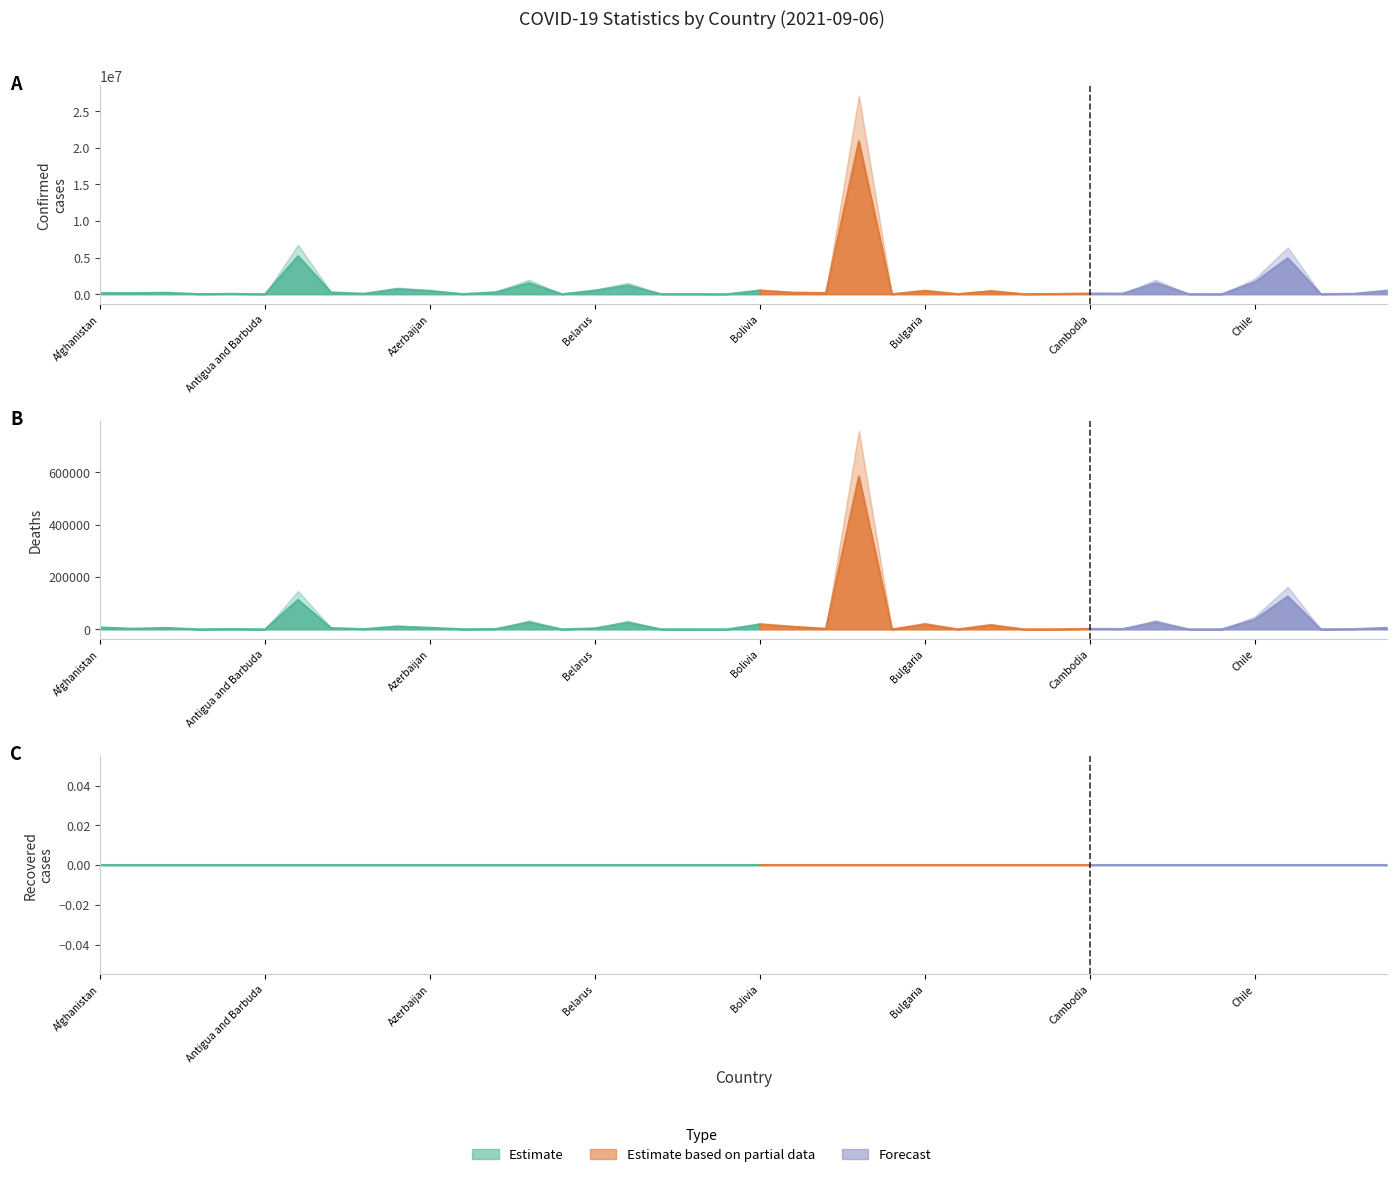

What is the spread (max minus min) of values at Andorra?

15055